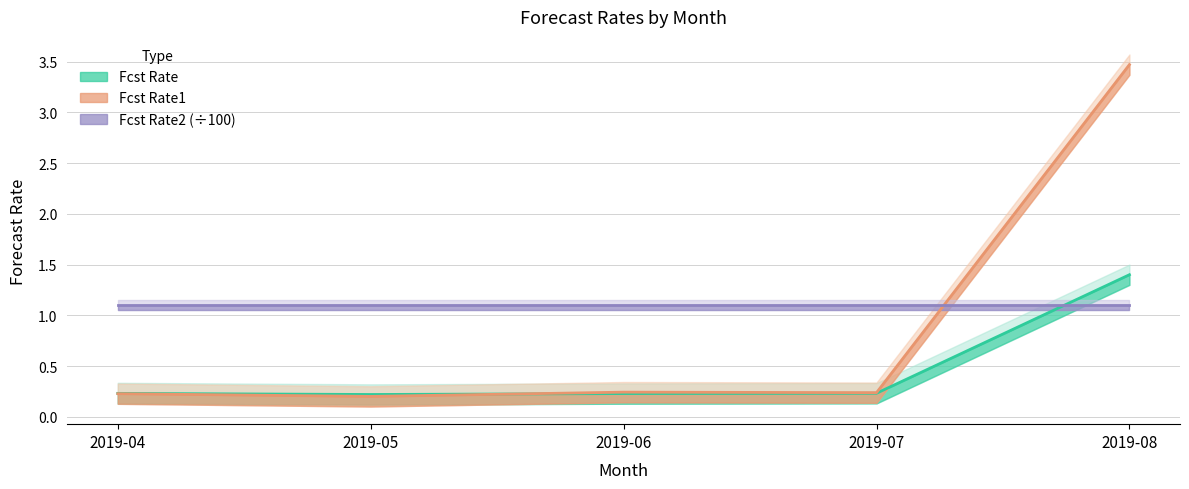

How many intersections are there between Fcst Rate1 and Fcst Rate?

1